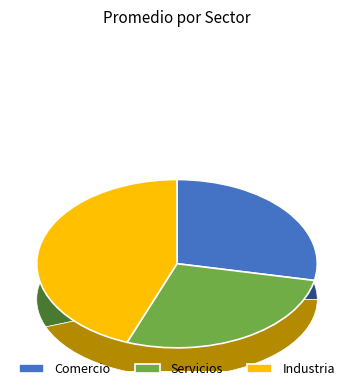

To the nearest percent, what is the average slice percentage?

33%